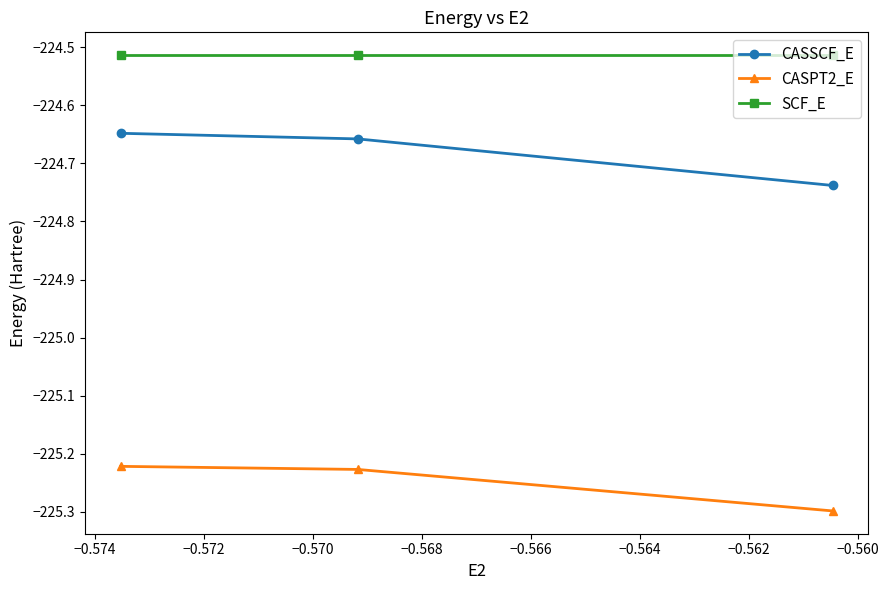

What is the value of the CASSCF_E point at the 1st from the left?

-224.7